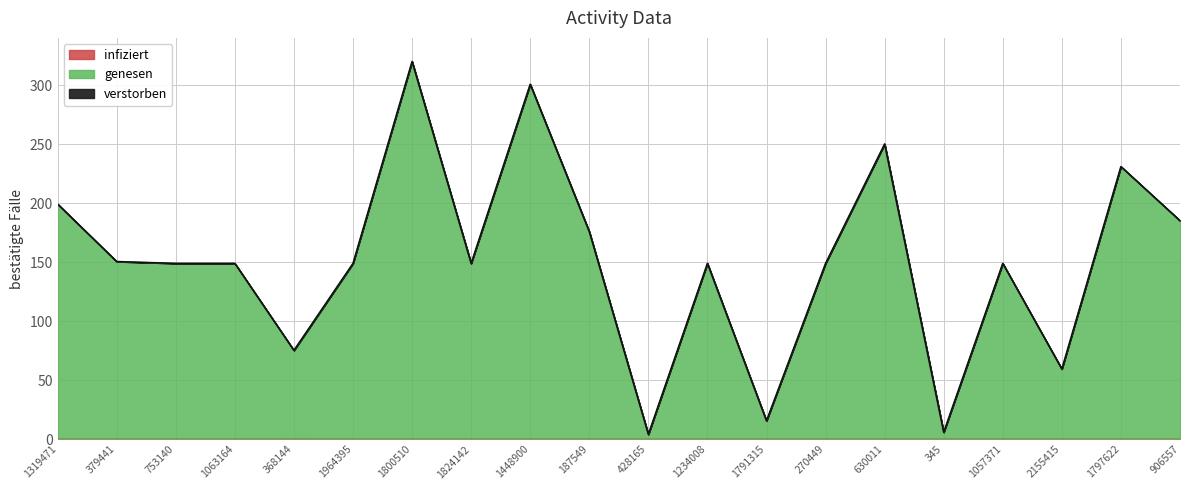

Does the chart display data point markers on the line(s)?

No